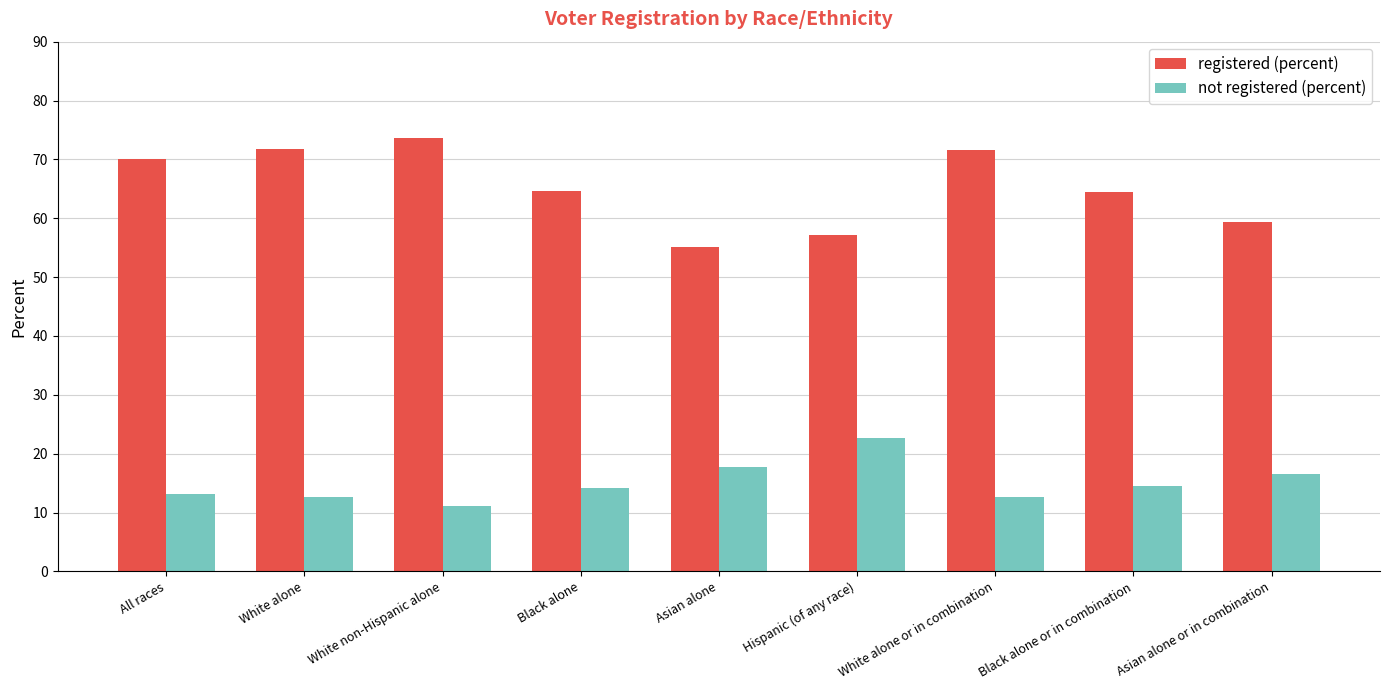

Is the value of not registered (percent) at Black alone greater than the value of registered (percent) at Black alone or in combination?

No